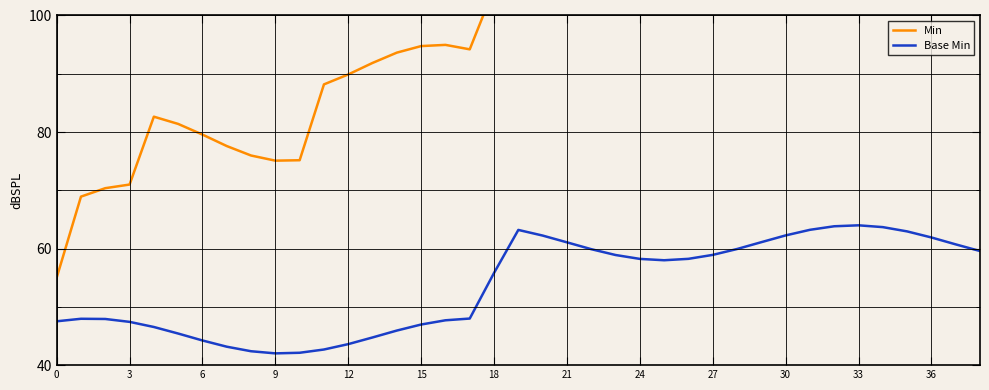

At which category is the sum across all series the highest?

30